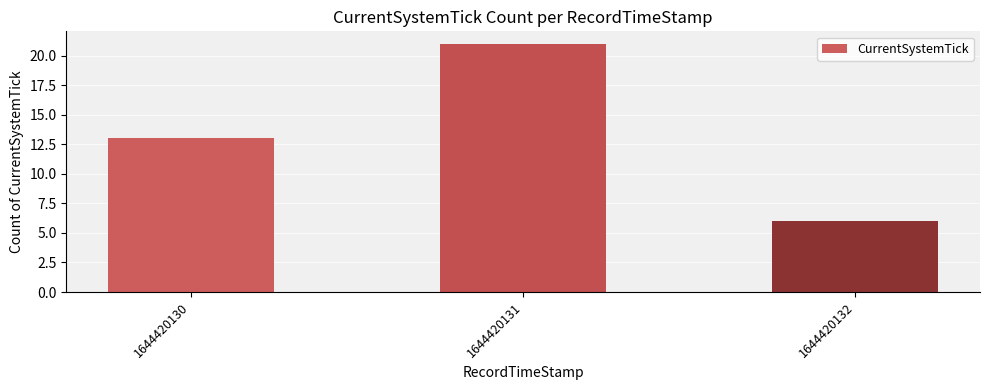

Are the bars grouped side by side (vs. stacked)?

No